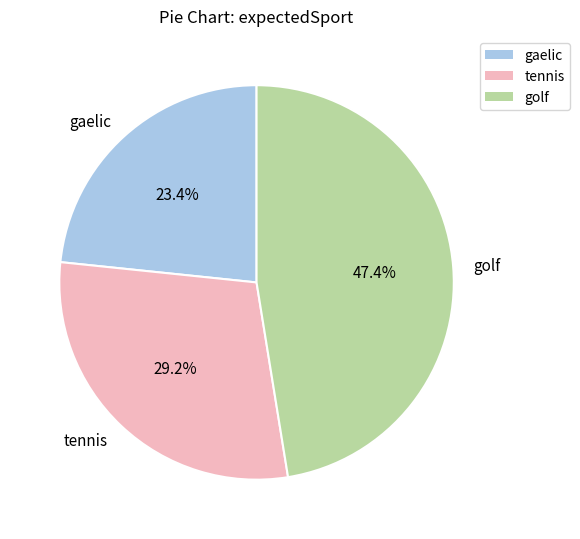

To the nearest percent, what percentage of the pie is gaelic?

23%